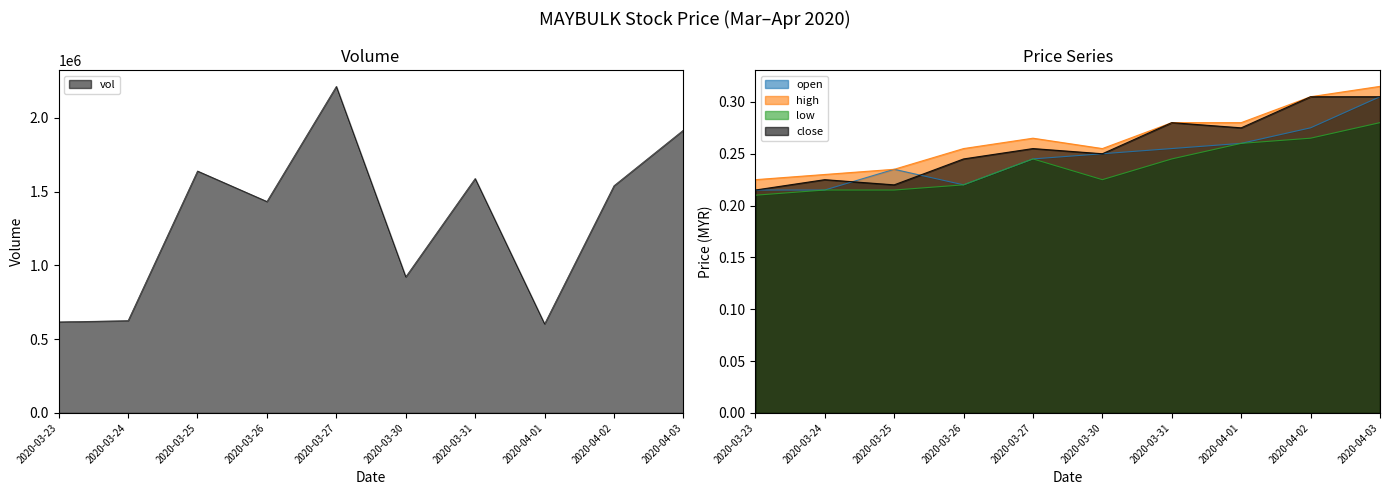

How many lines are shown in the chart?

4